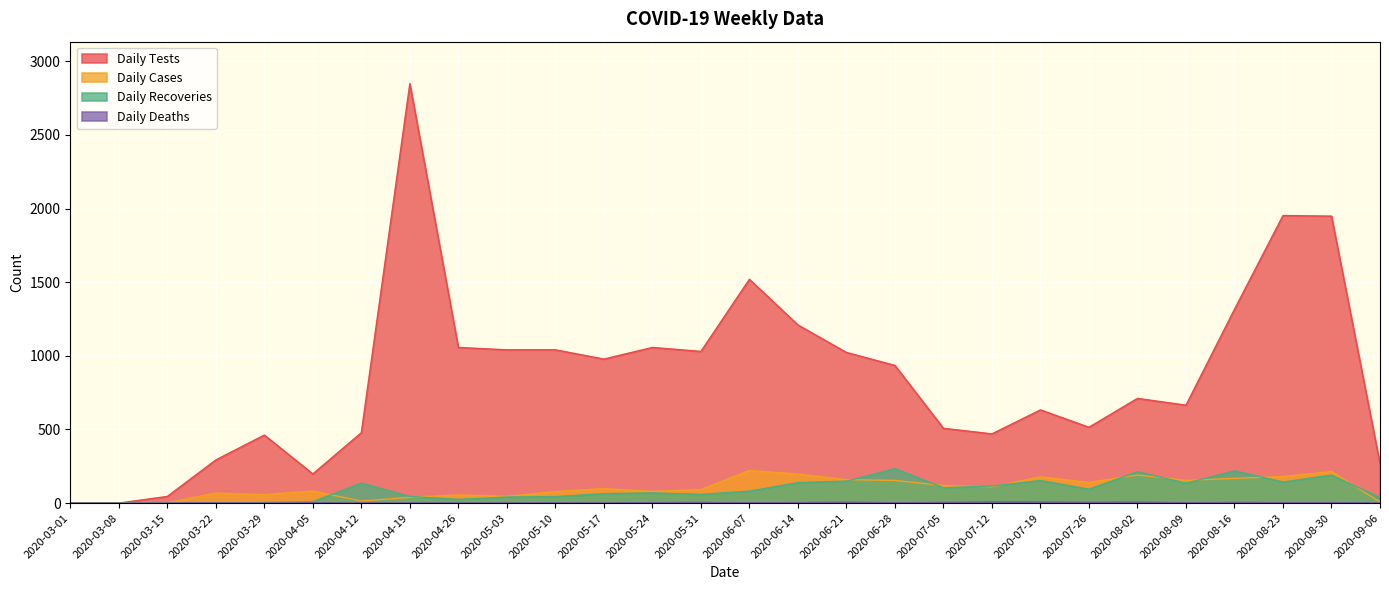

Which category has the lowest value in the Daily Cases series?

2020-03-01